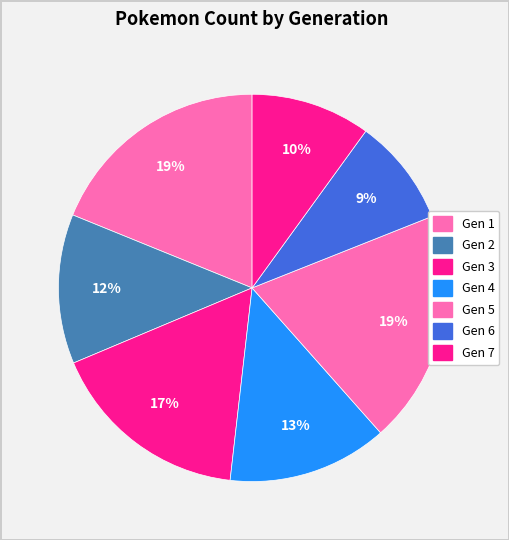

What percentage is the Gen 3 slice, to the nearest percent?

17%